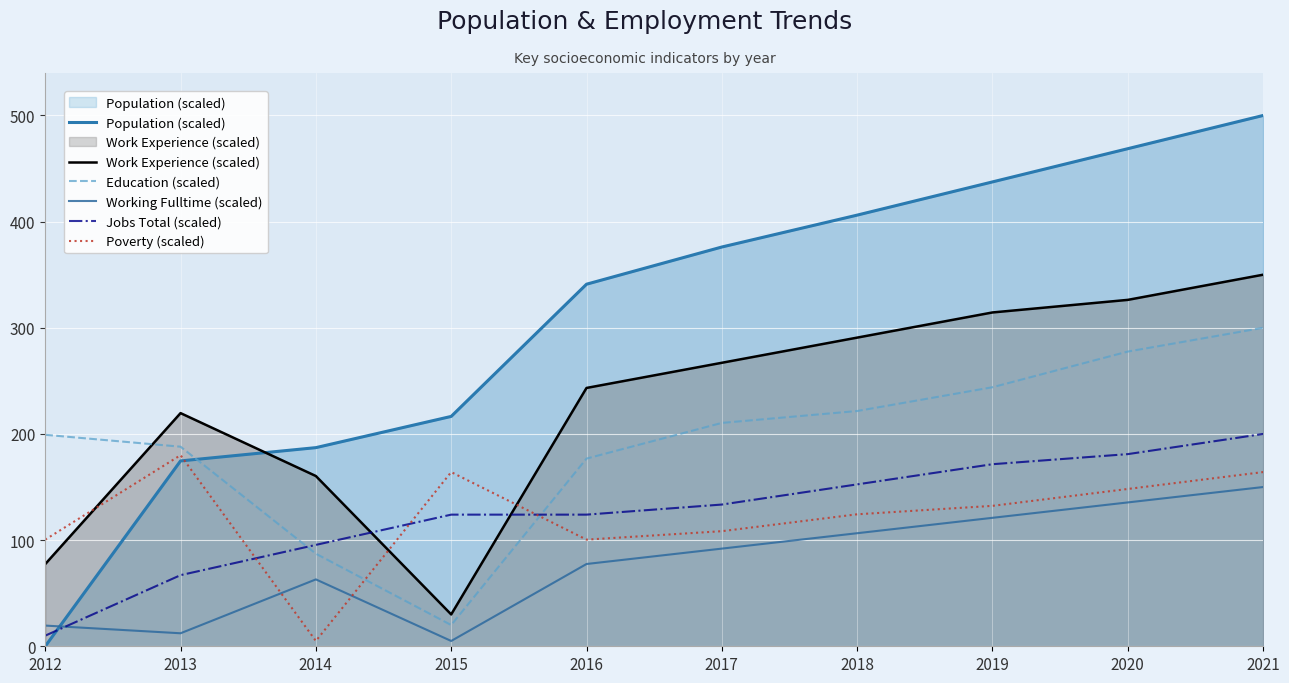

Is it true that Population (scaled) equals 101.5 at 2013?

False